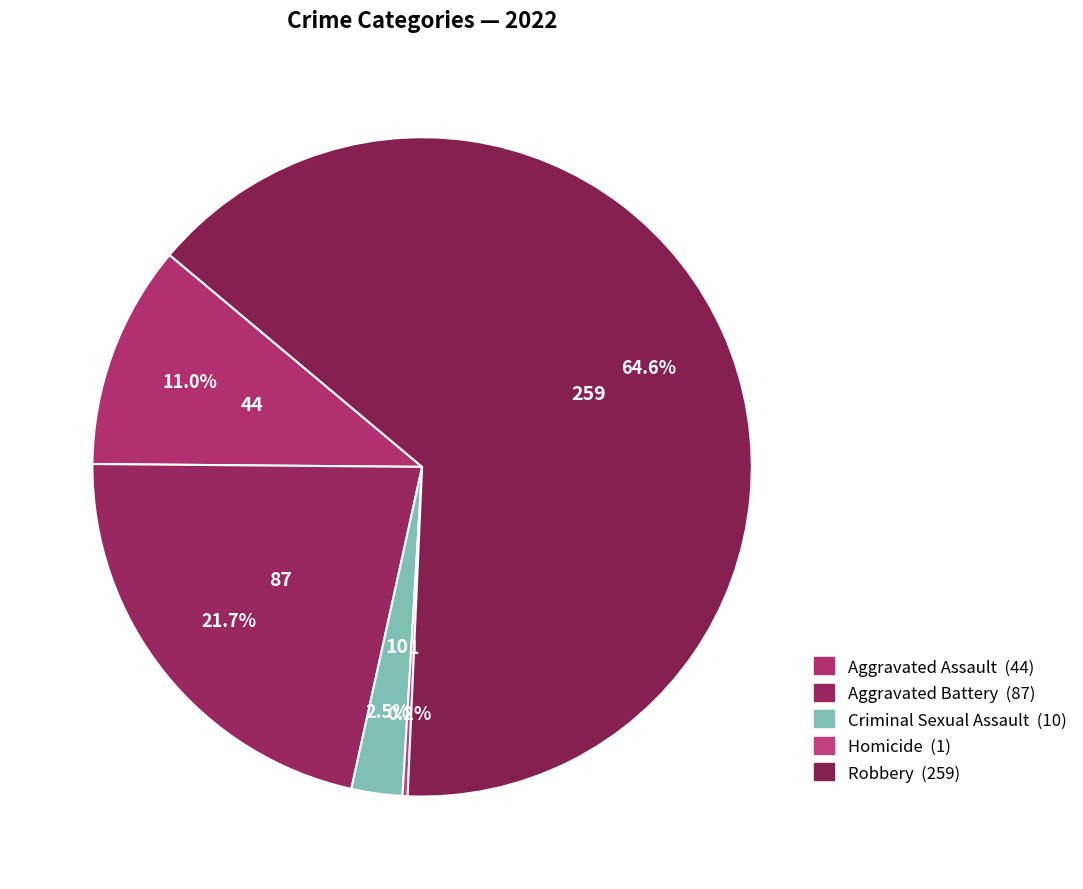

What is the largest slice in the pie chart?

Robbery